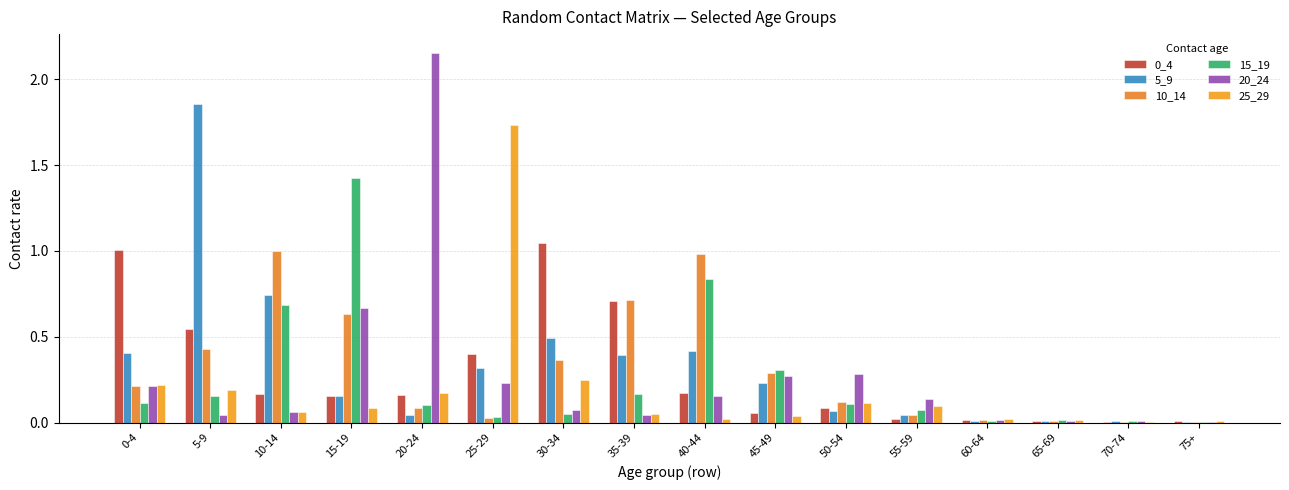

Where is 25_29 nearest to the value 0?

70-74